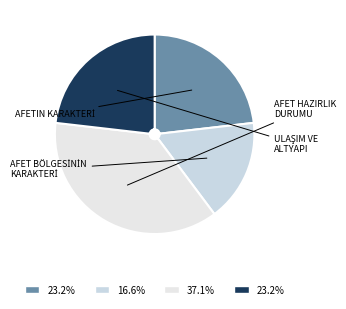

Count the number of slices in the pie.

4